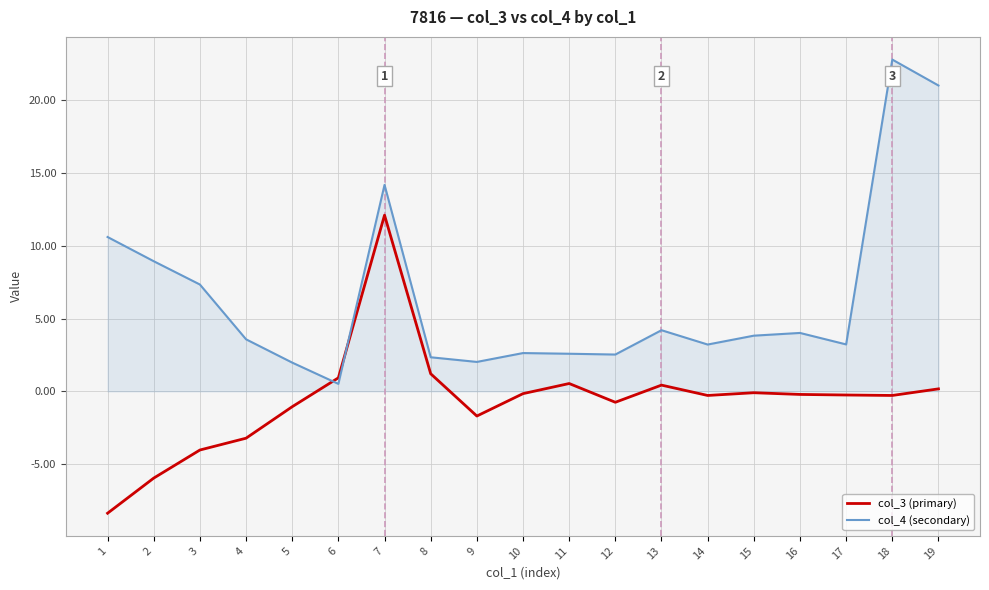

What value does the col_4 (secondary) series have at 12?

2.5